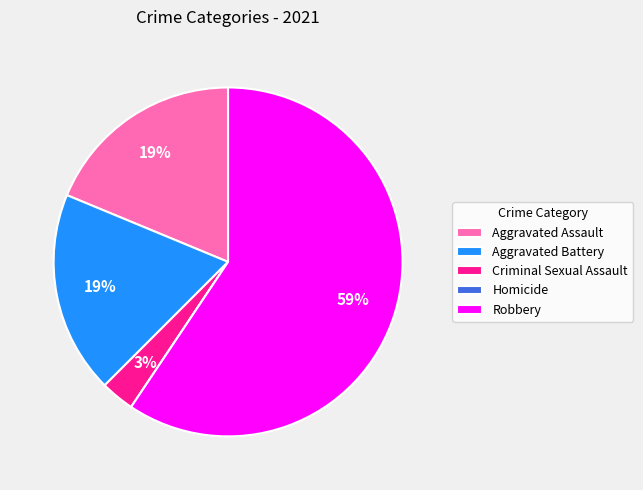

Approximately how many times larger is the value at Aggravated Assault compared to Aggravated Battery?

1.0